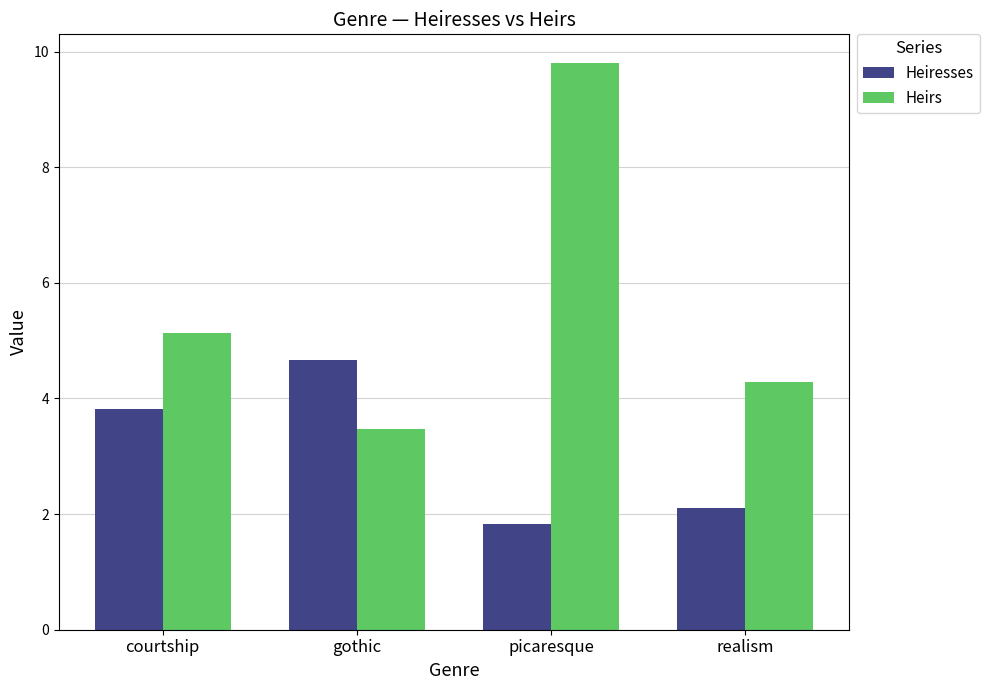

Rank the series at picaresque from lowest to highest value.

Heiresses, Heirs